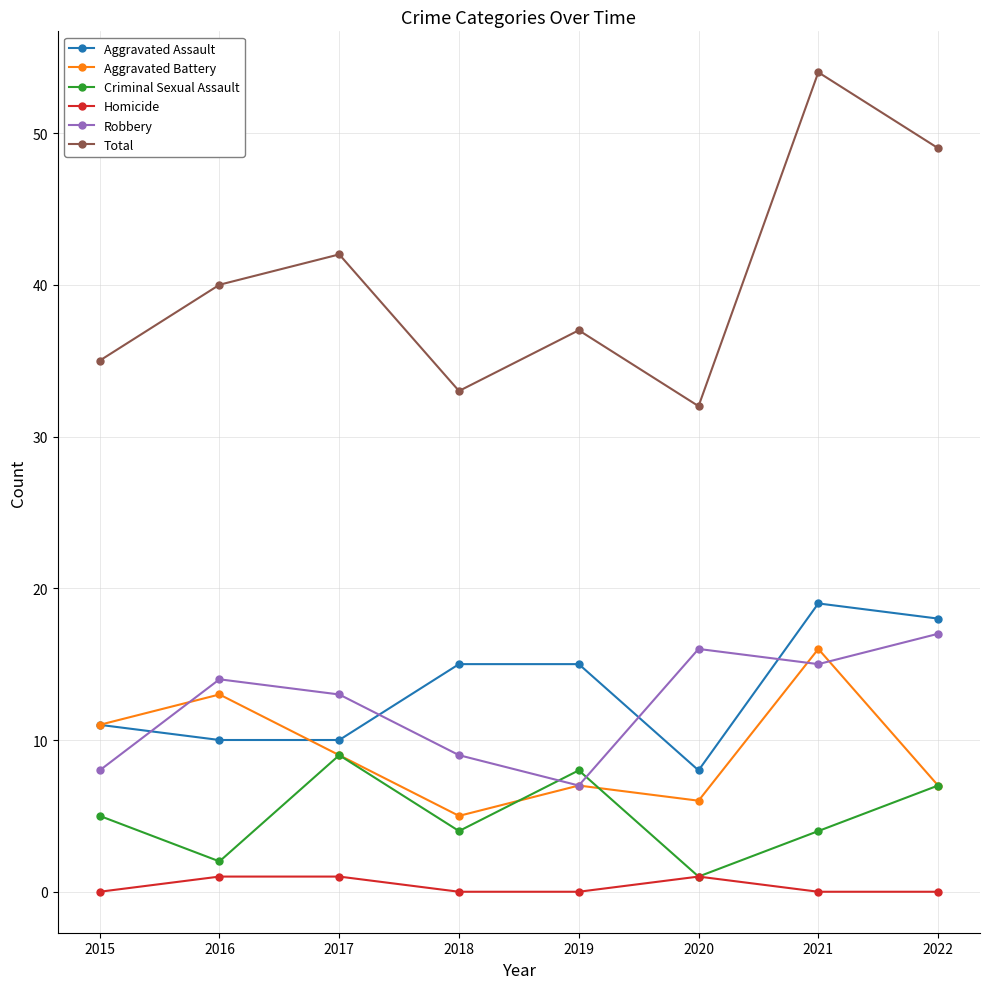

Reading left to right, transcribe all the data shown in this chart.

Aggravated Assault: 2015=11	2016=10	2017=10	2018=15	2019=15	2020=8	2021=19	2022=18
Aggravated Battery: 2015=11	2016=13	2017=9	2018=5	2019=7	2020=6	2021=16	2022=7
Criminal Sexual Assault: 2015=5	2016=2	2017=9	2018=4	2019=8	2020=1	2021=4	2022=7
Homicide: 2015=0	2016=1	2017=1	2018=0	2019=0	2020=1	2021=0	2022=0
Robbery: 2015=8	2016=14	2017=13	2018=9	2019=7	2020=16	2021=15	2022=17
Total: 2015=35	2016=40	2017=42	2018=33	2019=37	2020=32	2021=54	2022=49